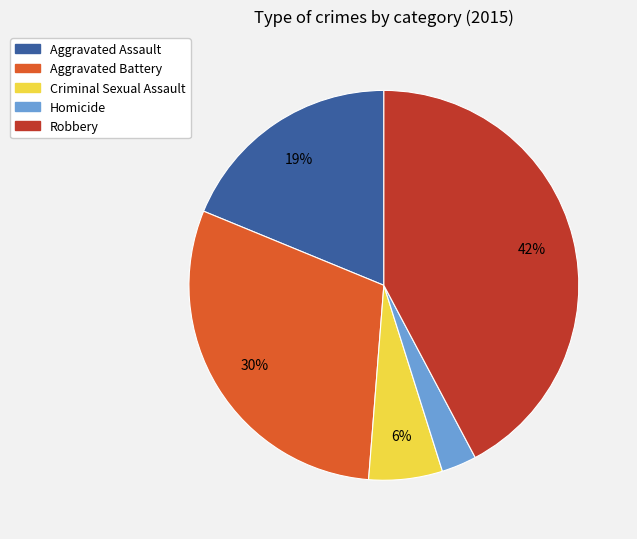

Between Aggravated Assault and Aggravated Battery, which is larger?

Aggravated Battery